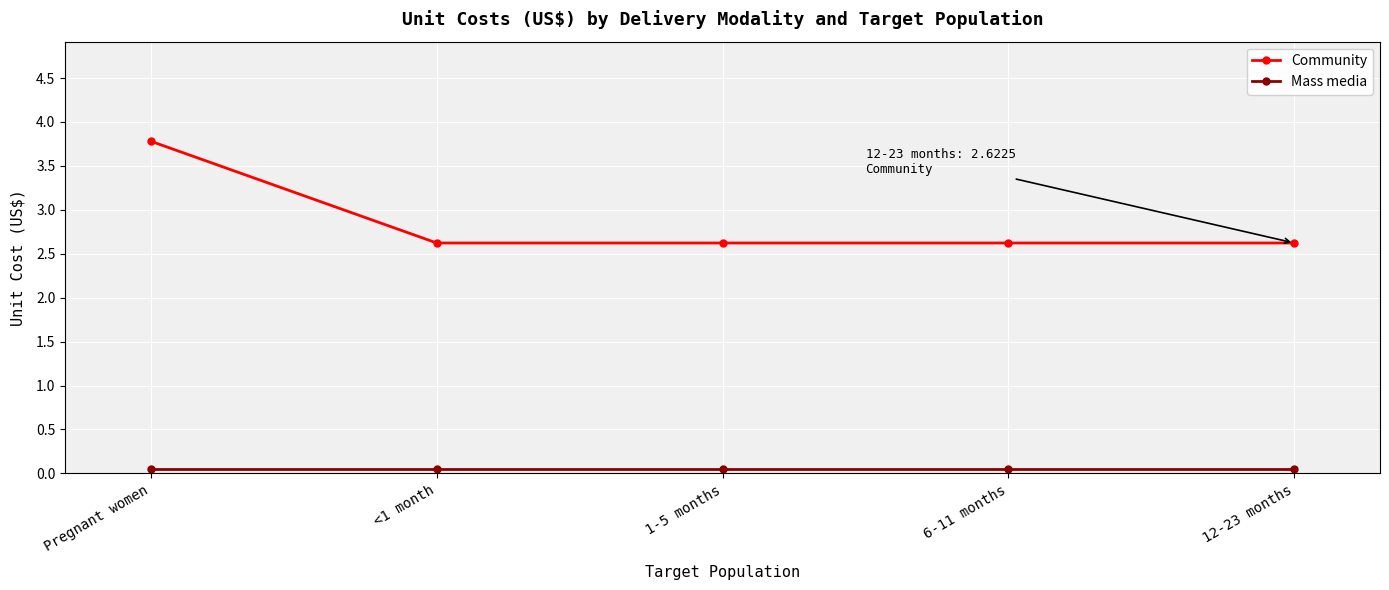

What is the label of the 1st point from the left?

Pregnant women